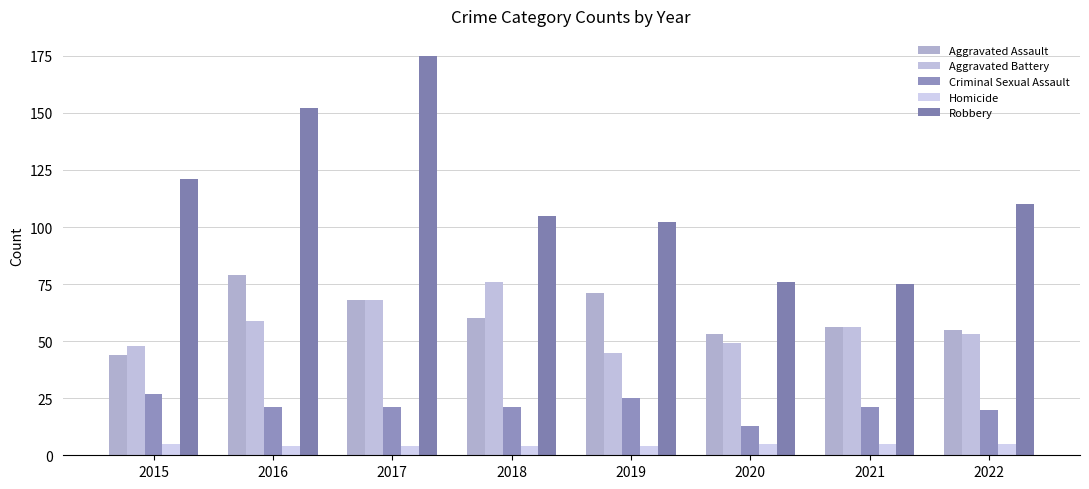

What is the total value across all series at 2022?

243